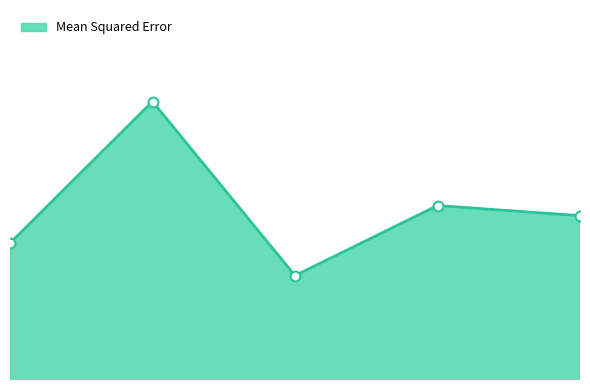

Is this an area chart (filled region under the line)?

Yes